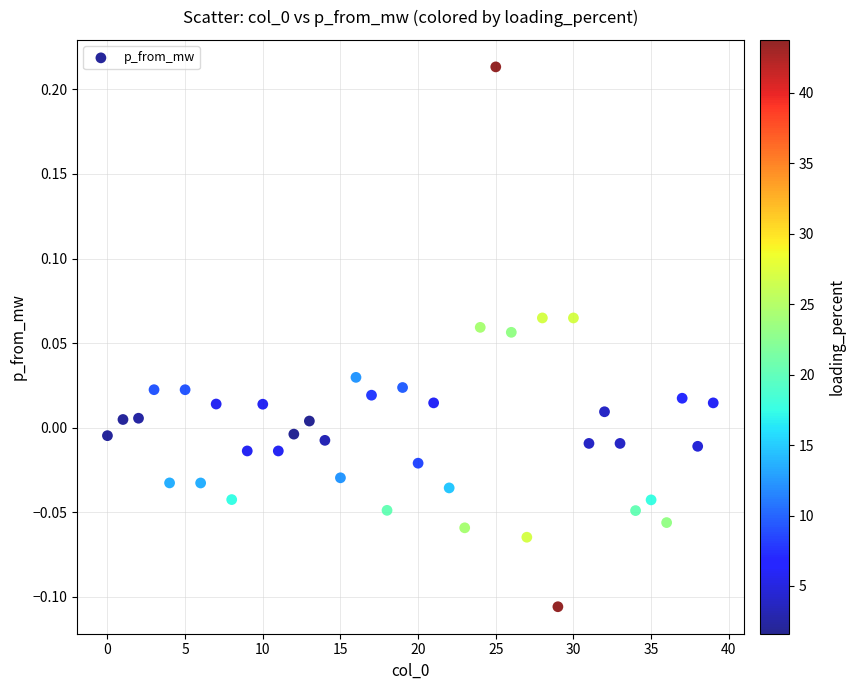

What is the range of Y values (max minus min)?

0.3